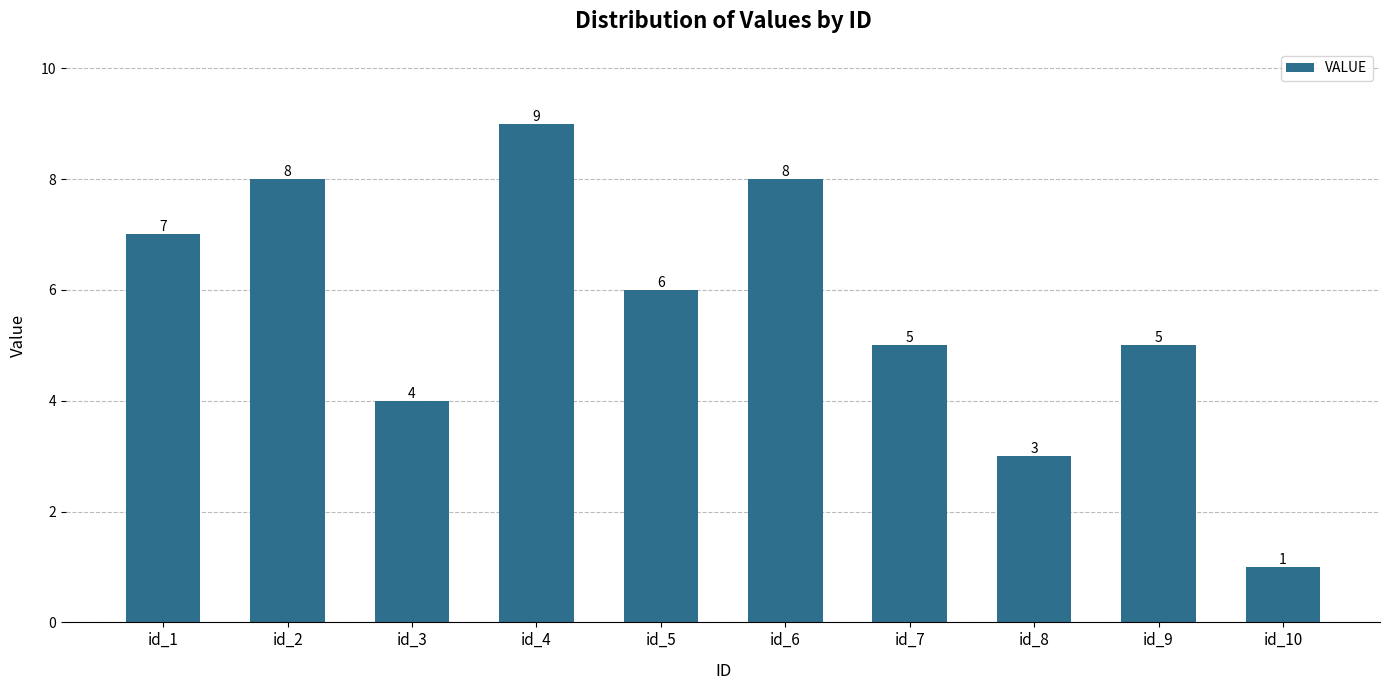

At which label does the data first exceed 6?

id_1